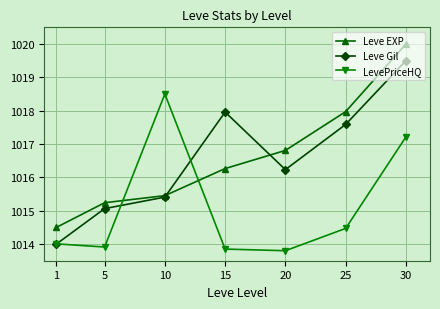

What is the spread (max minus min) of values at 20?

3.0